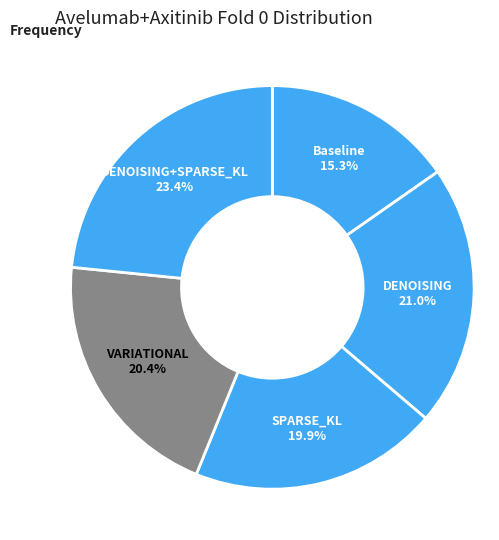

Is SPARSE_KL the majority of the pie?

No